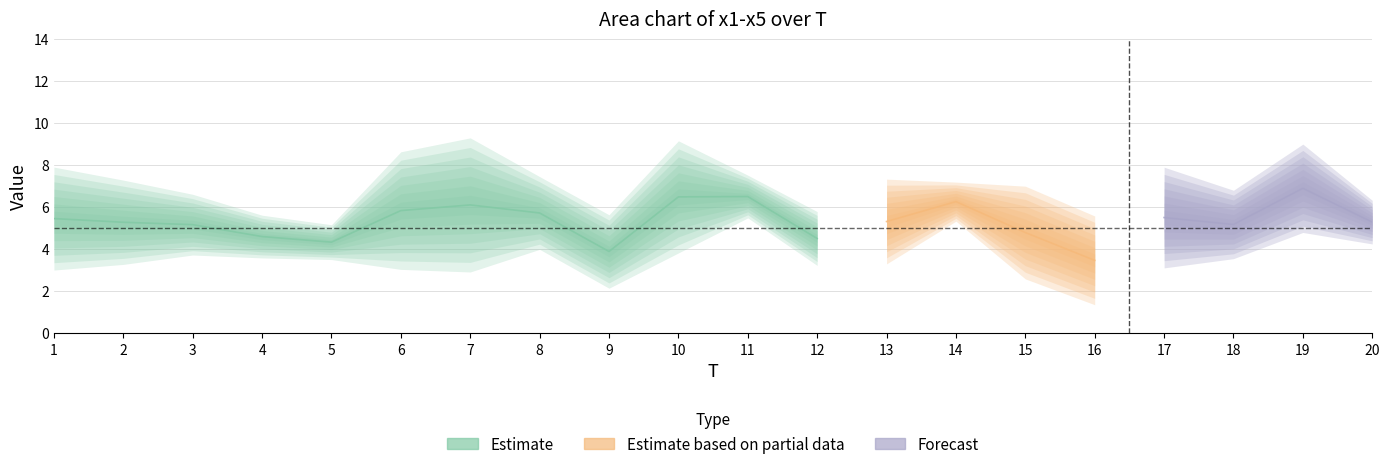

How many times do x5 and x1 cross each other?

13